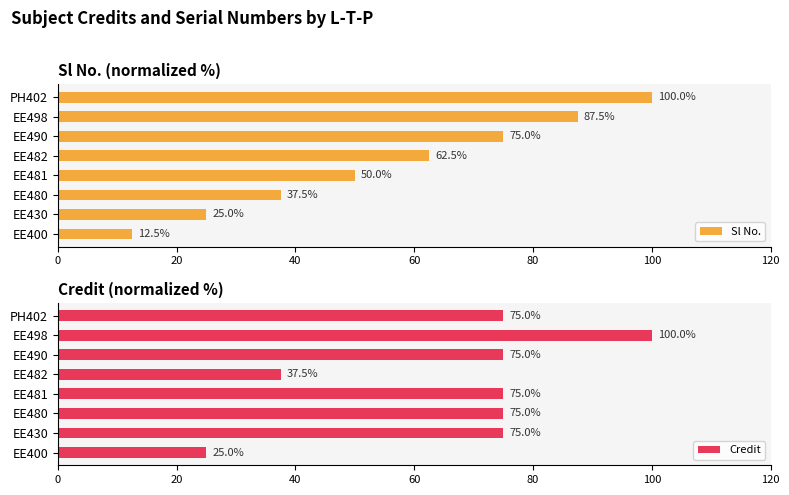

What is the approximate value of Sl No. at EE480?

37.5